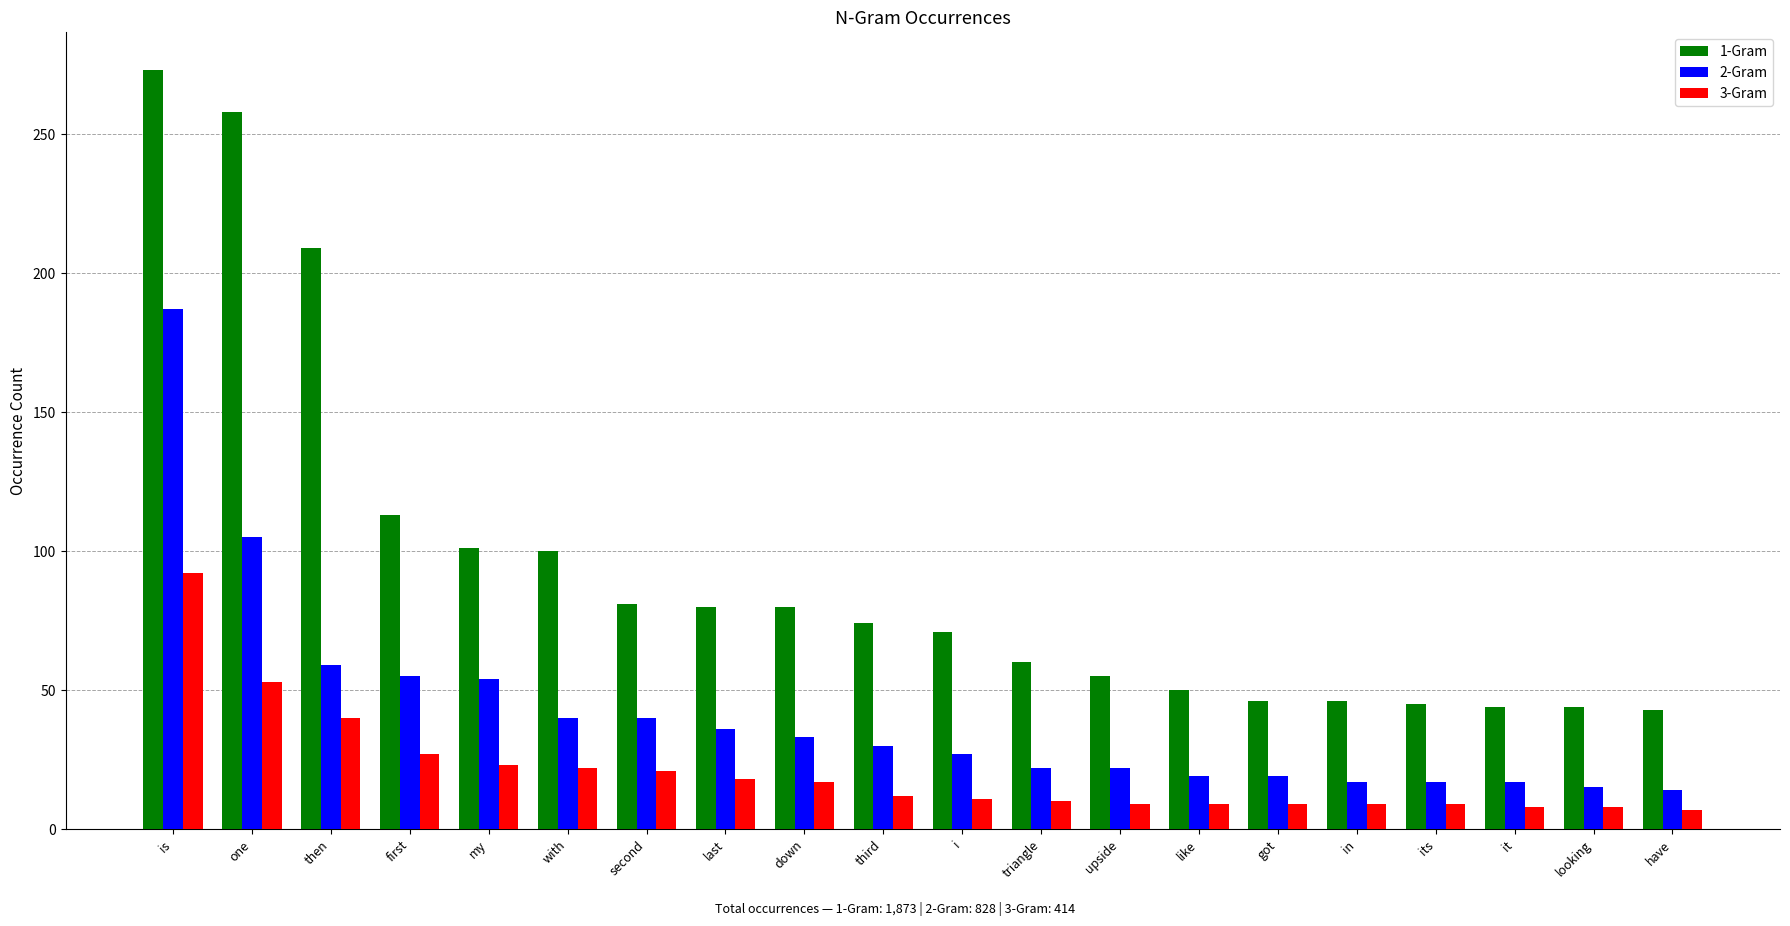

What is the maximum value for 3-Gram?

92